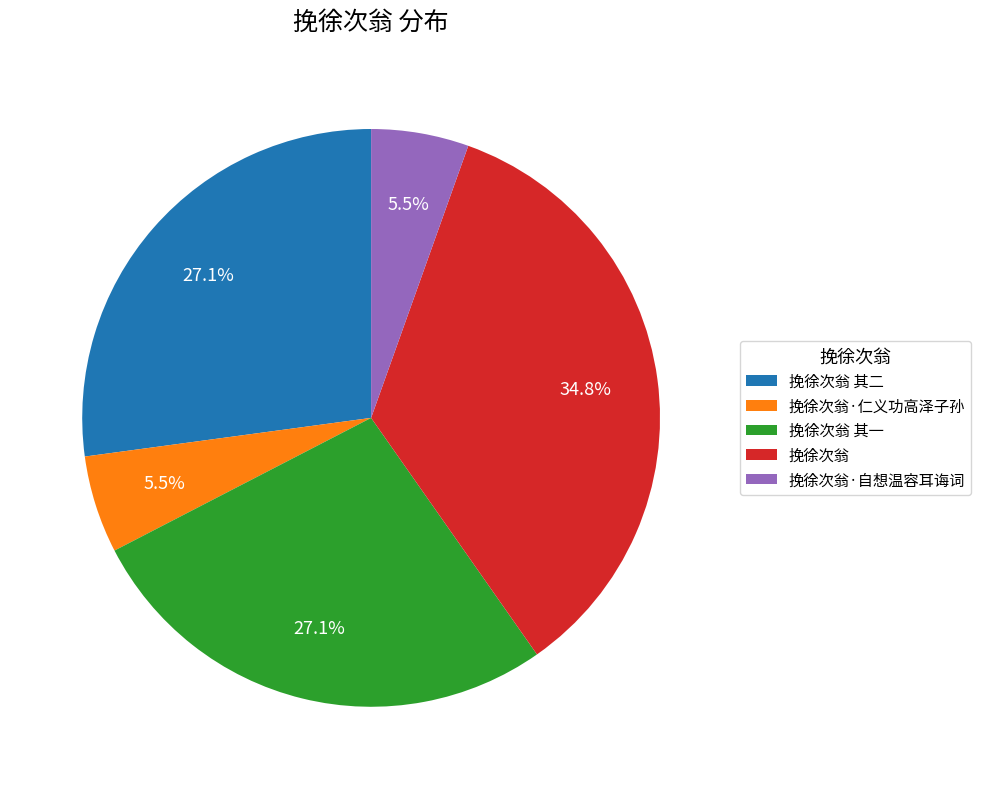

Does 挽徐次翁·仁义功高泽子孙 represent more than half of the total?

No